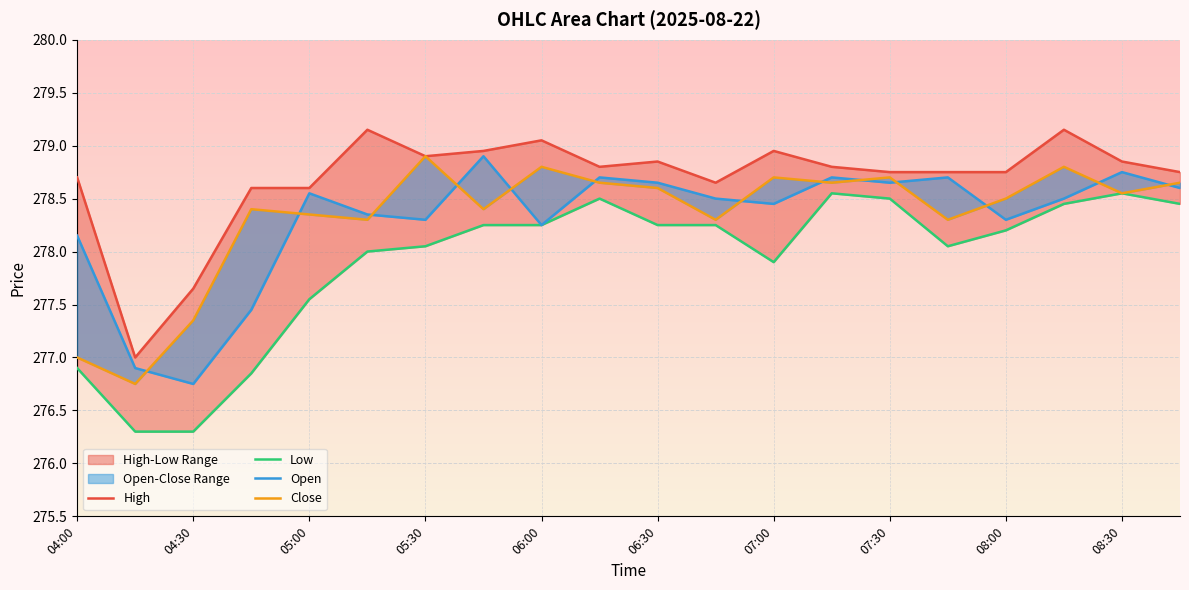

The Open series shows 70.9 at 17. True or false?

False